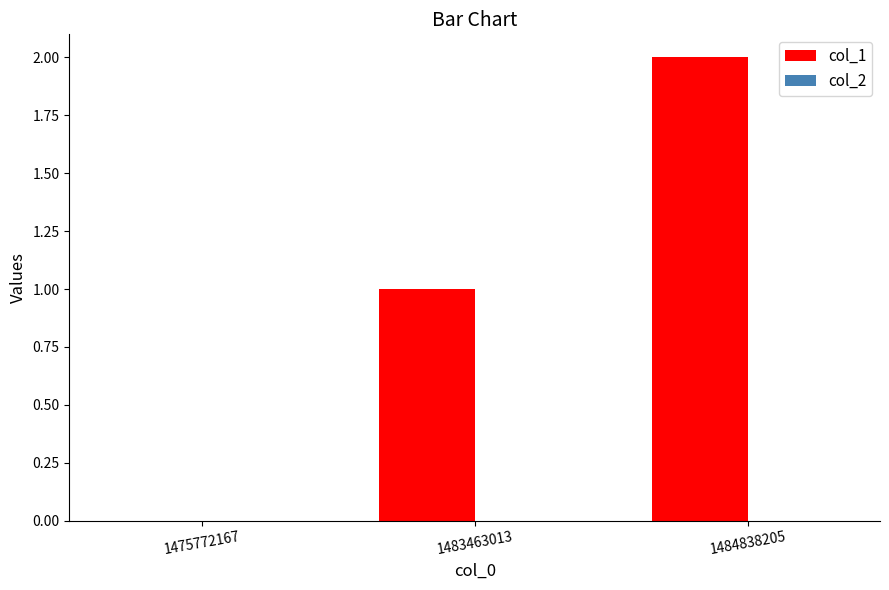

Which label corresponds to the largest value in the chart?

1484838205